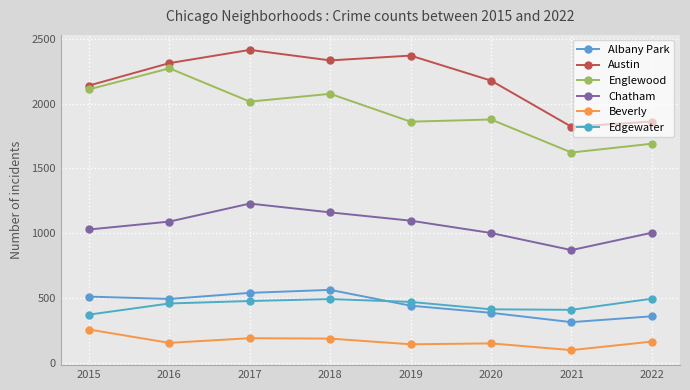

At which category does Edgewater reach its first local peak?

2018